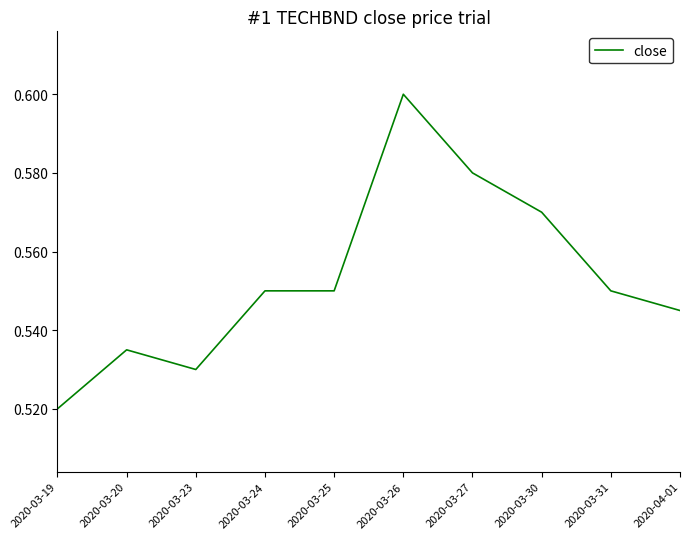

How many values are between 0 and 1?

10